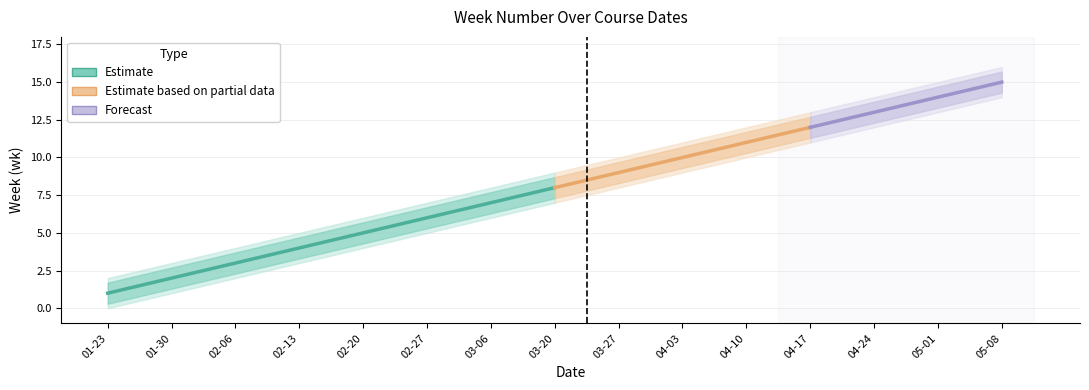

True or false: wk and wk_upper cross at least once.

False